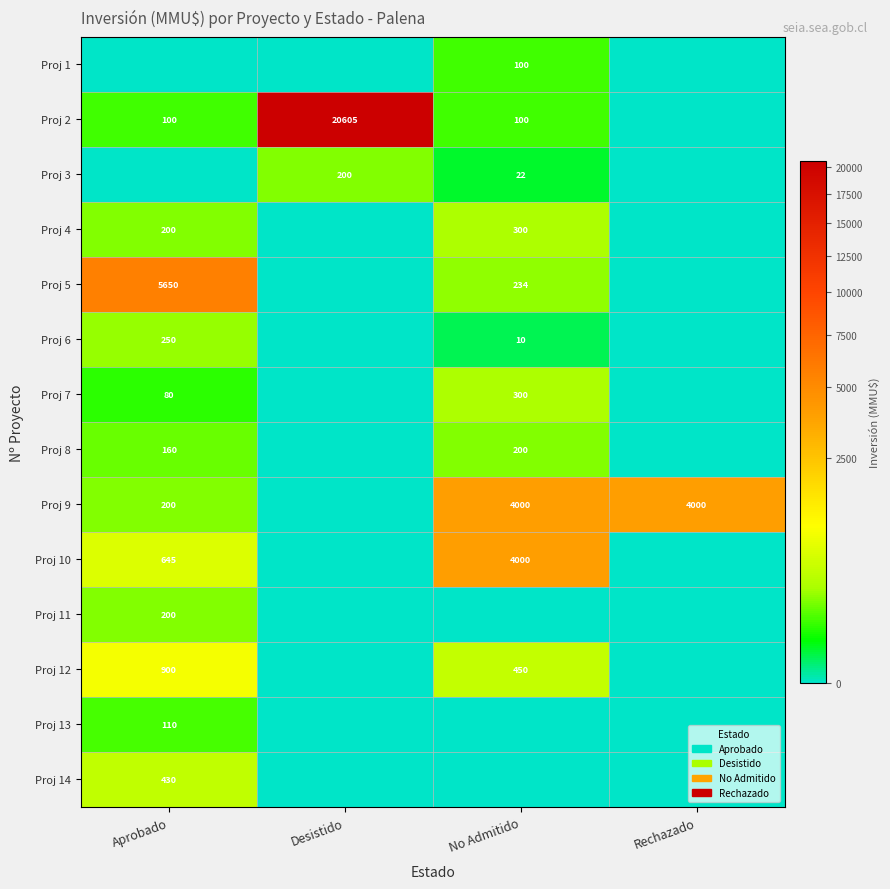

The Proj 6 series shows 18 at No Admitido. True or false?

False